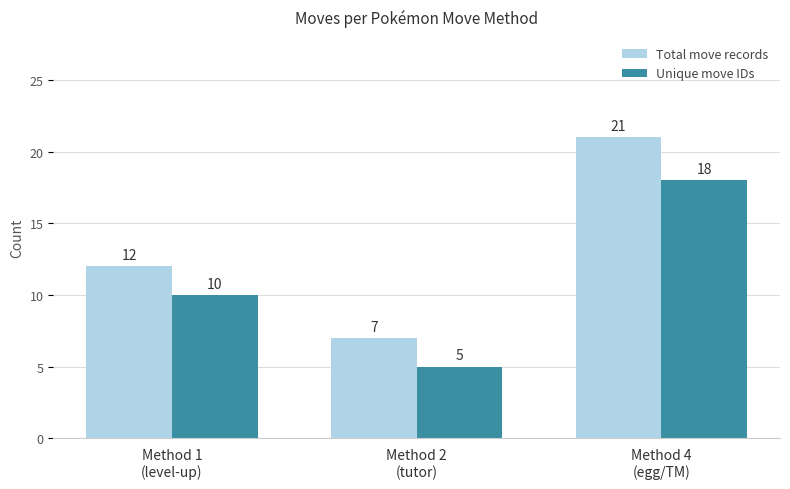

Which series has the largest range (max minus min)?

Total move records